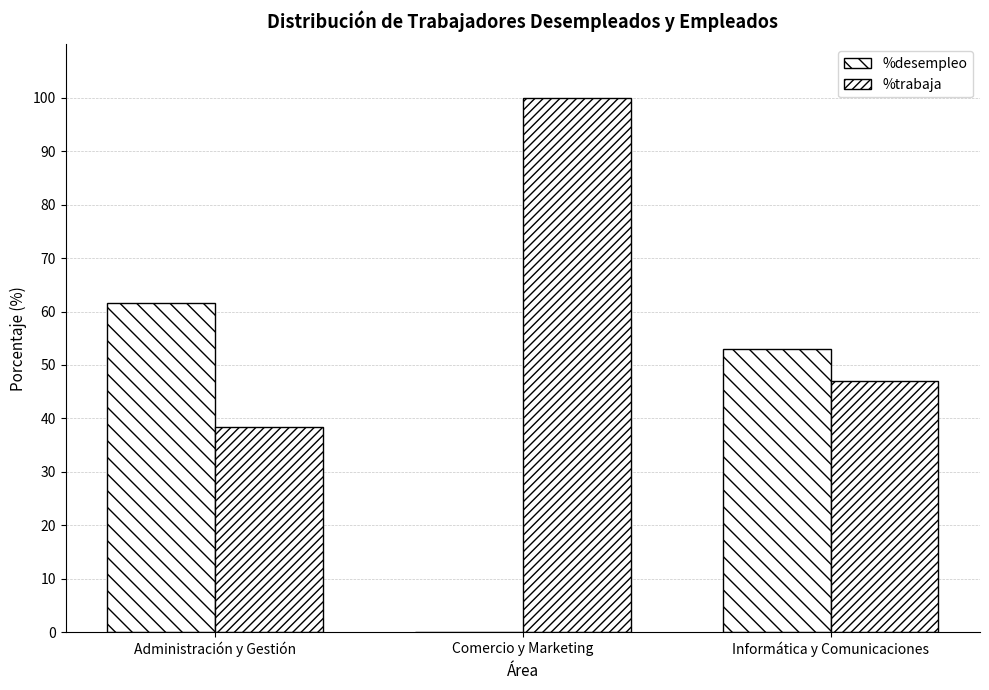

How many series are shown in this chart?

2